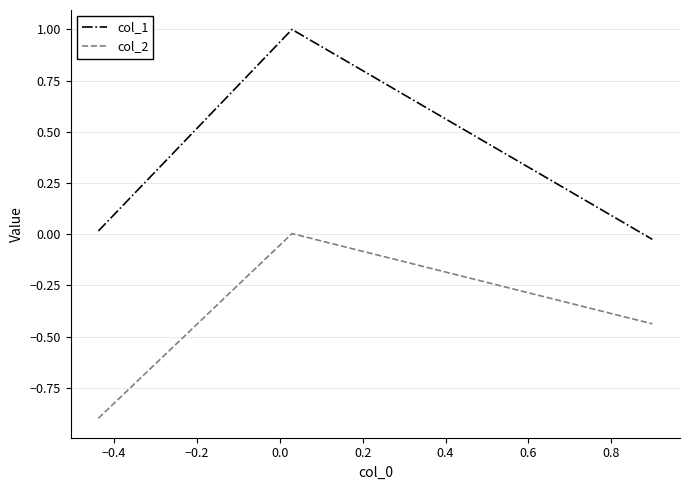

What is the difference between the maximum and minimum values in the col_1 series?

1.0